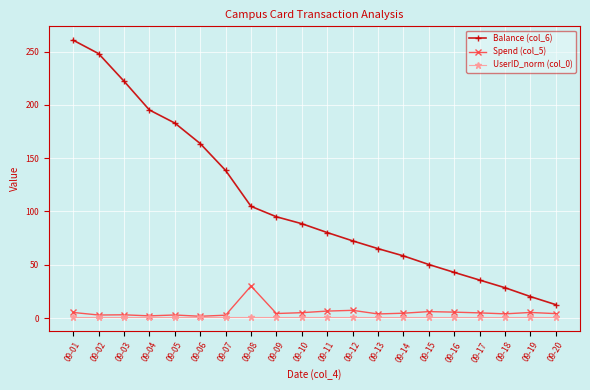

Which series changed the most between 09-08 and 09-17?

Balance (col_6)